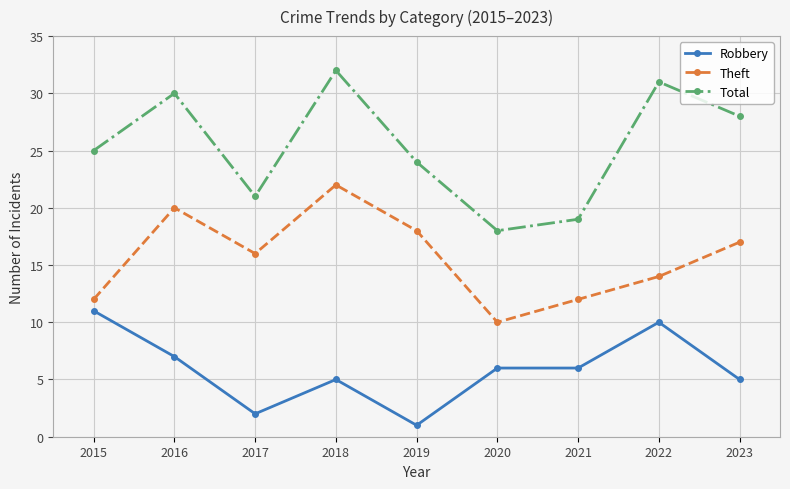

Is the value of Theft at 2019 greater than the value of Total at 2016?

No